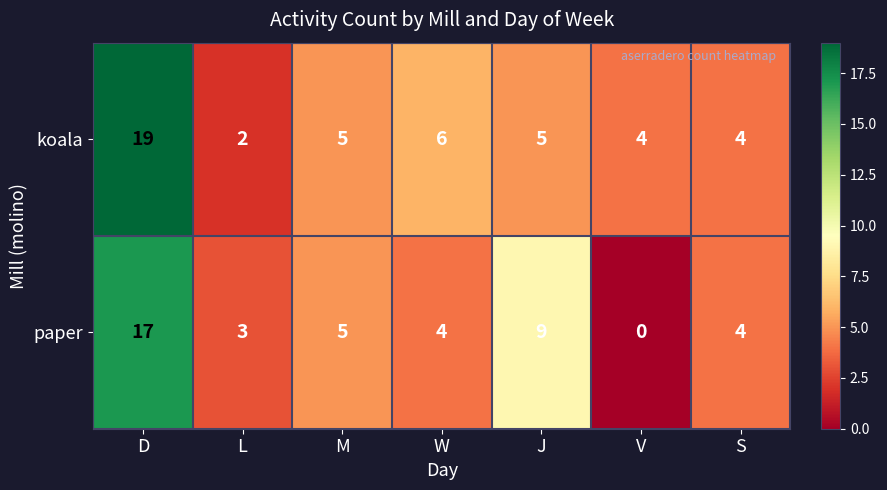

What is the total value across all series at S?

8